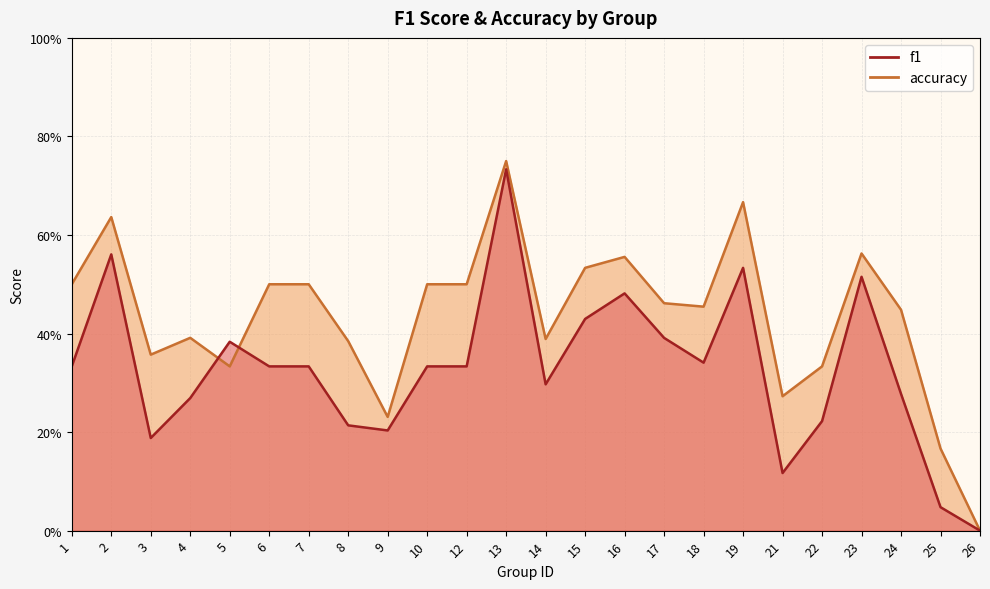

Which category has the highest value in the f1 series?

13